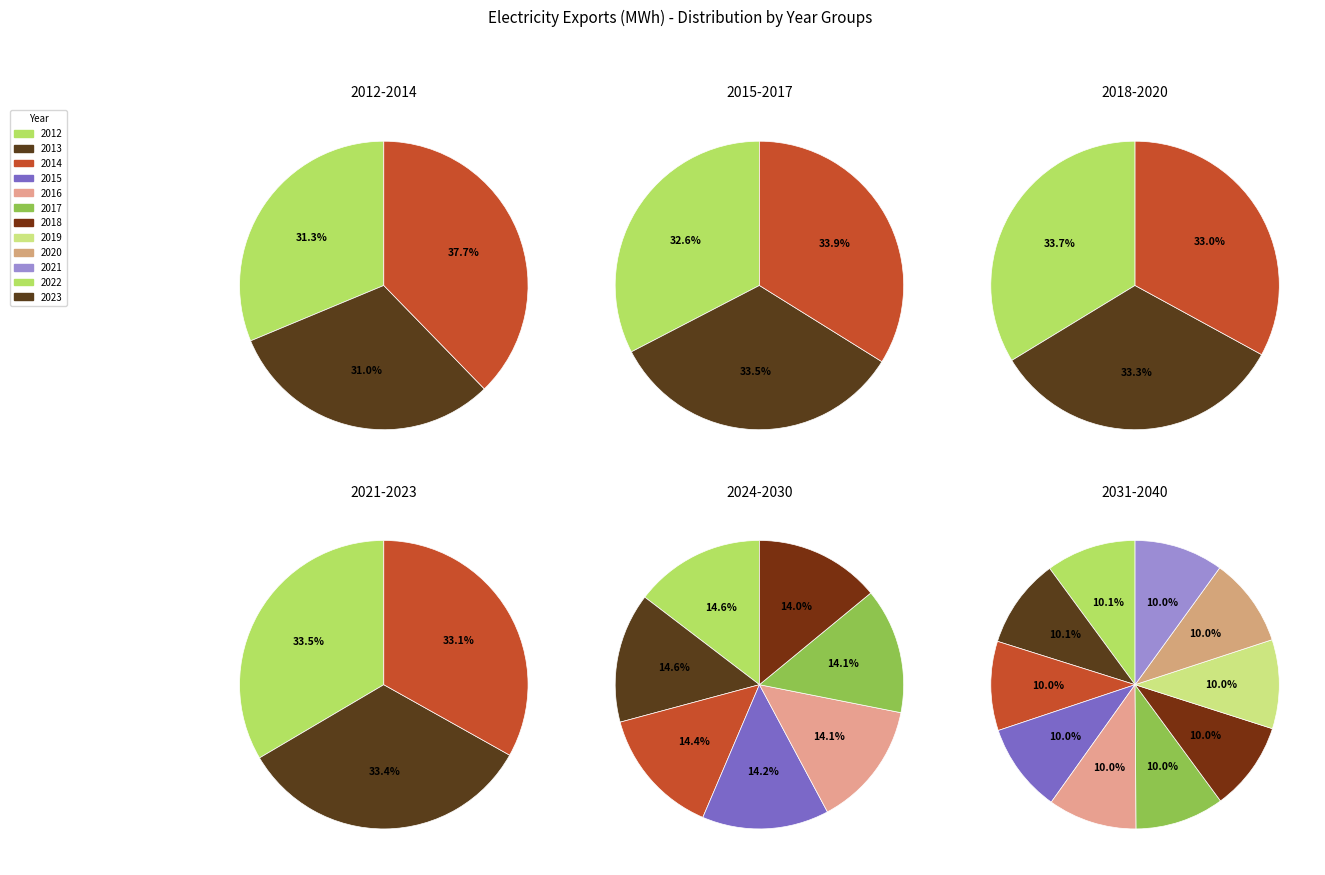

How many slices are in this pie chart?

29